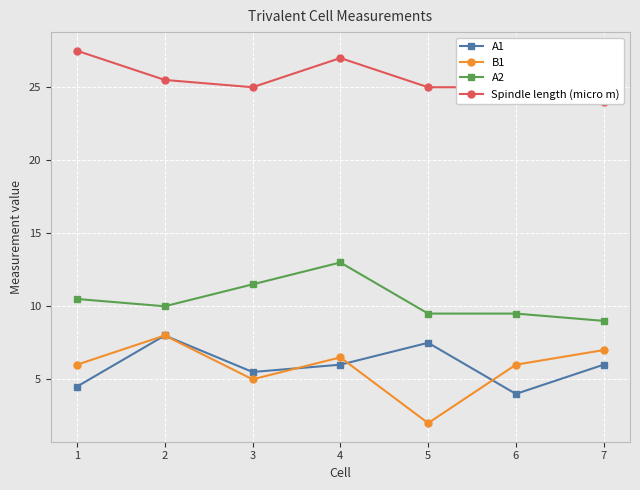

Count the A1 values in the range 4 to 7.

5